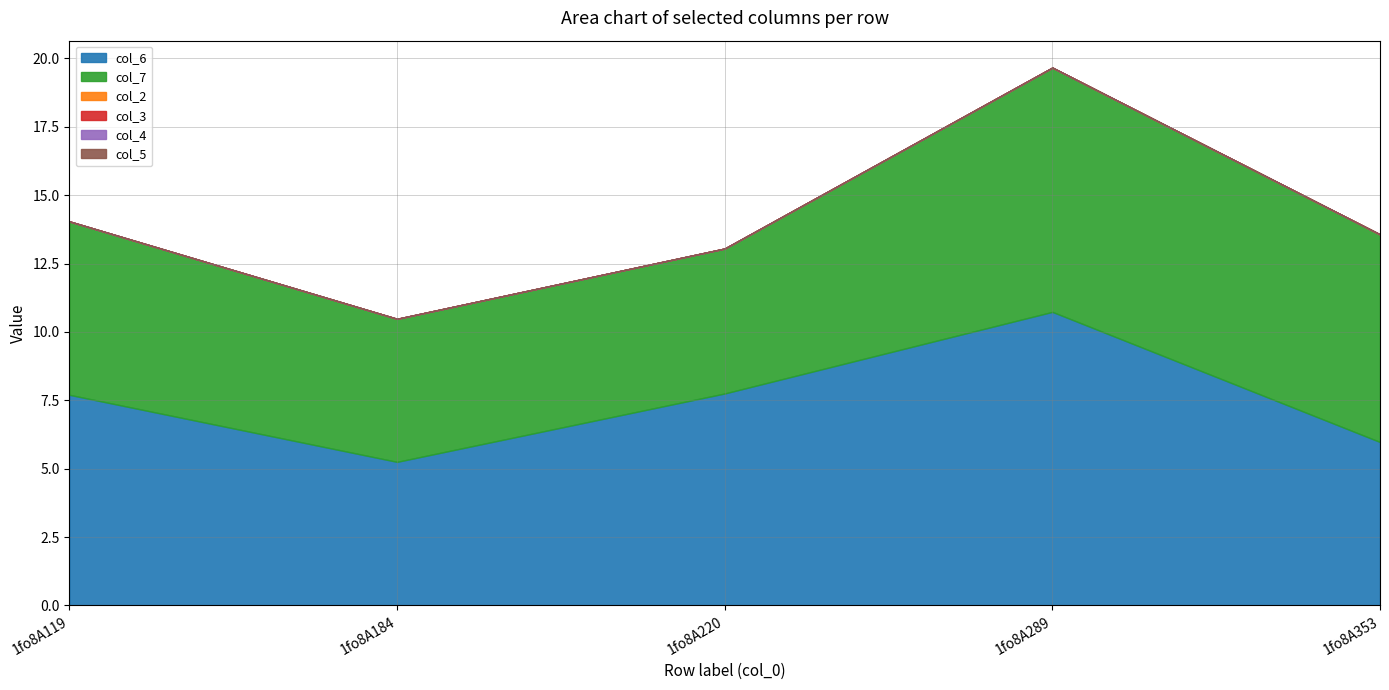

List the series in order of their peak value, lowest first.

col_2, col_3, col_4, col_5, col_7, col_6